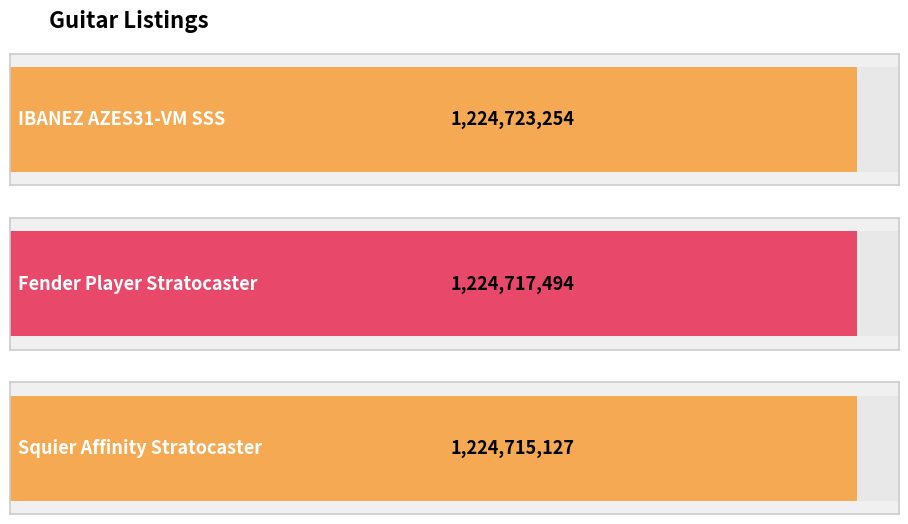

What is the ratio of the value at IBANEZ AZES31-VM SSS to the value at Fender Player Stratocaster?

1.0